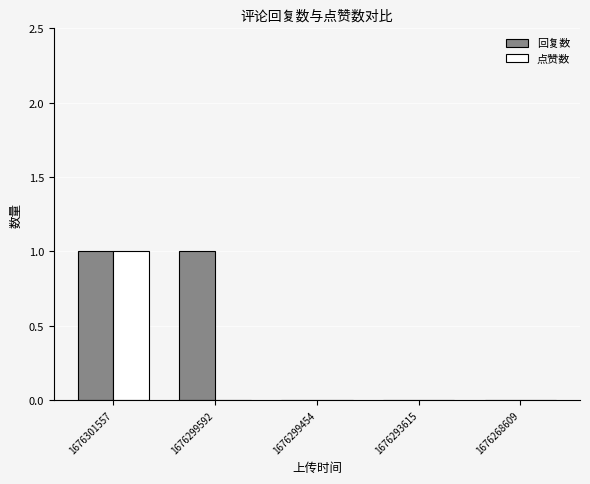

How many data points does each series have?

5